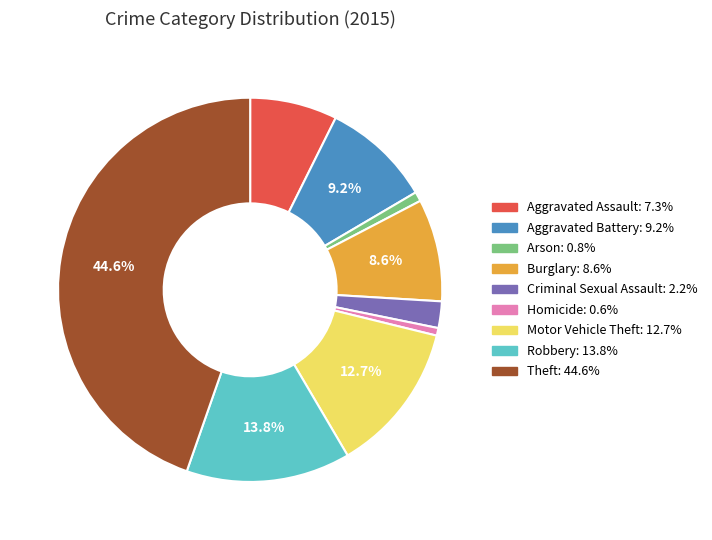

How many slices are in this pie chart?

9